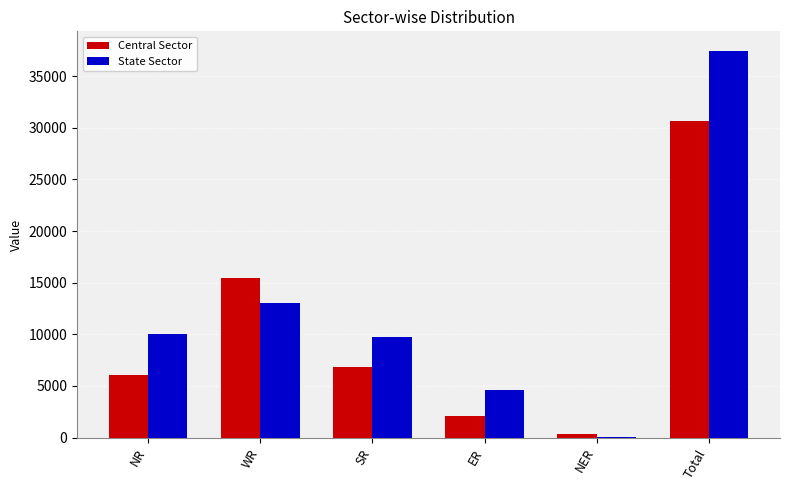

Are the bars horizontal?

No